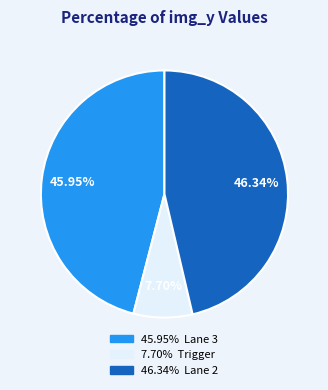

Is there a majority slice in this chart?

No